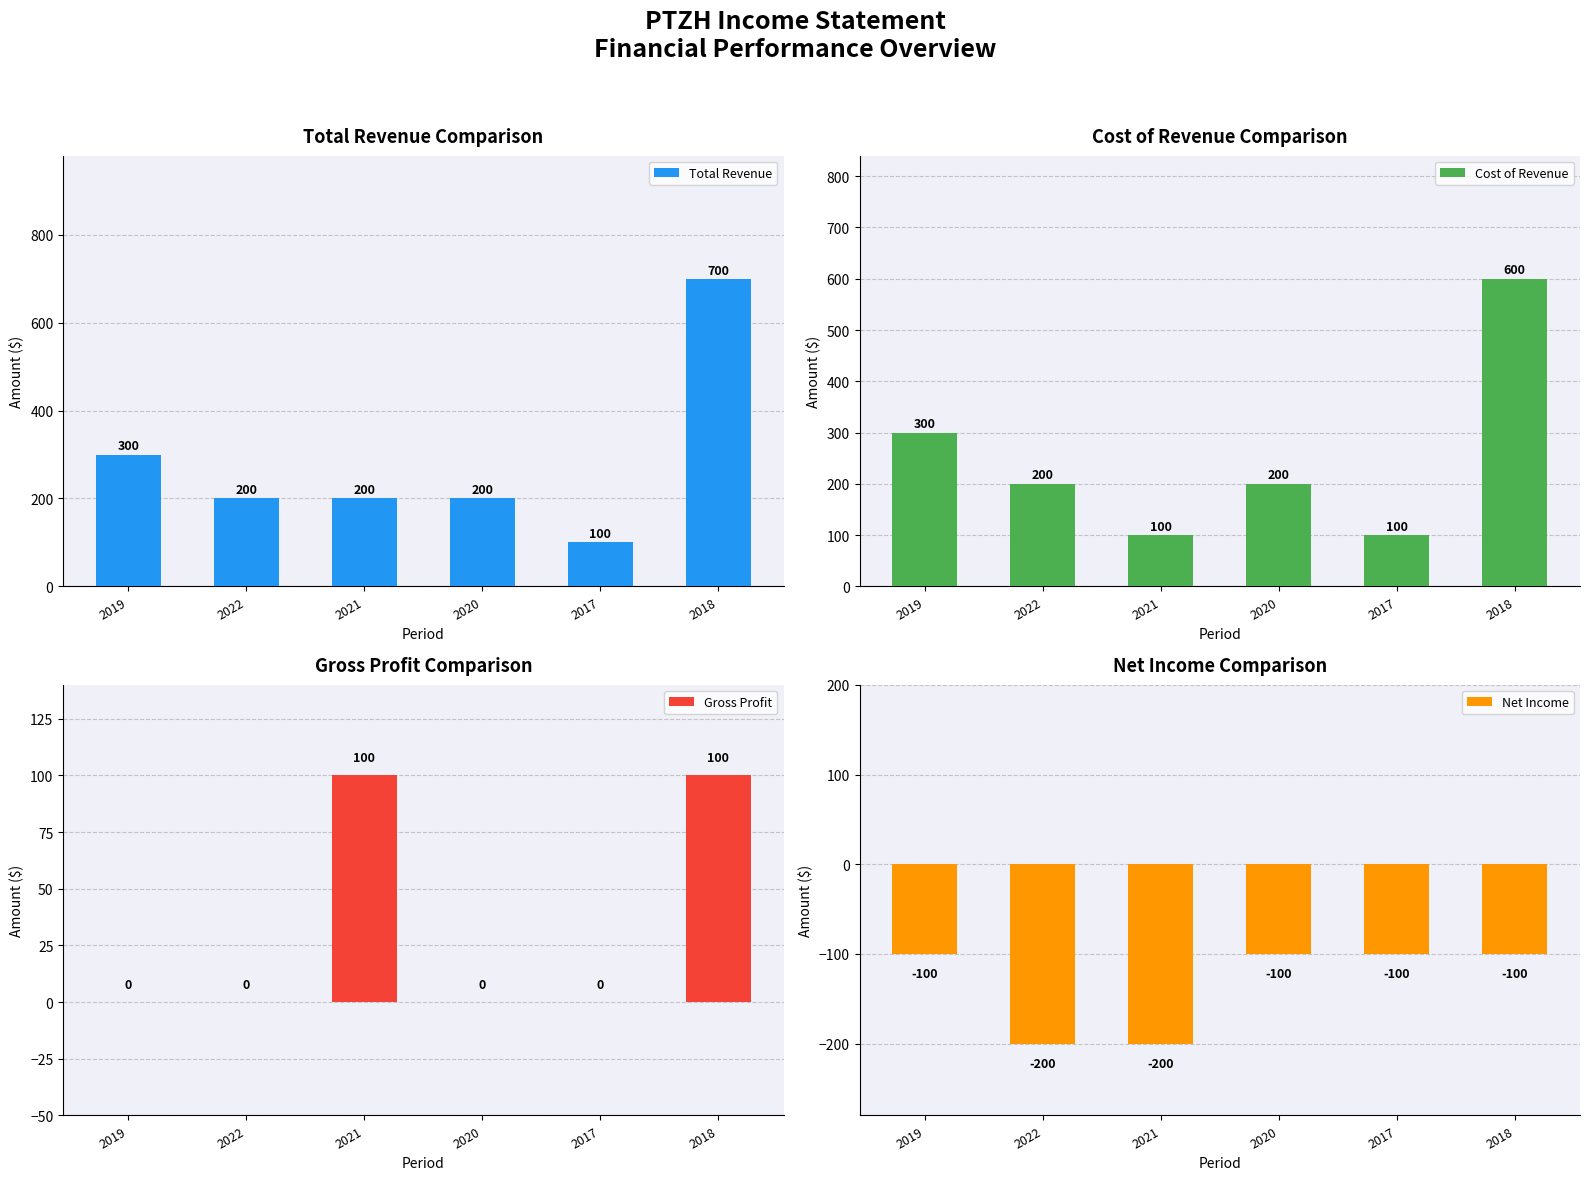

Count the number of data series in this chart.

4